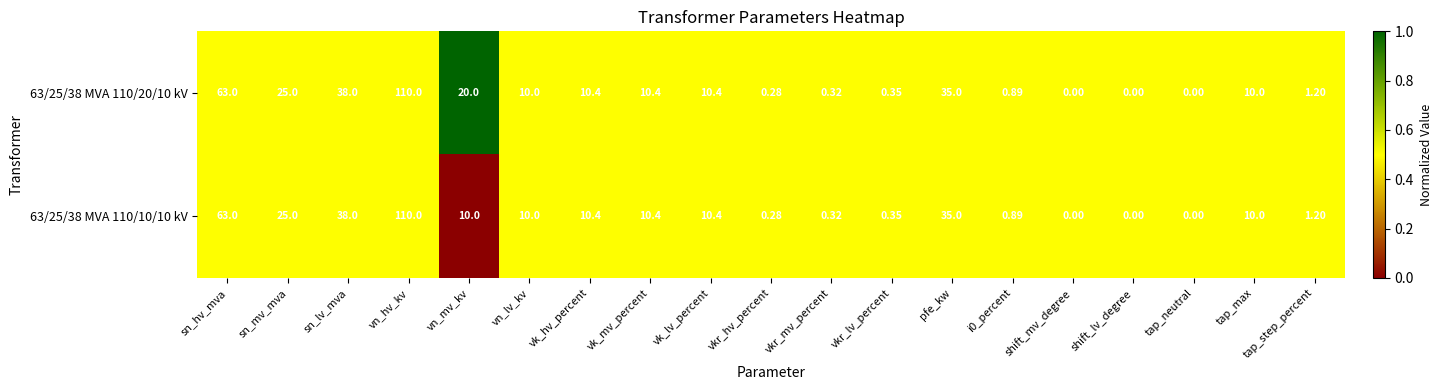

At which category does the chart reach its peak across all series?

vn_hv_kv